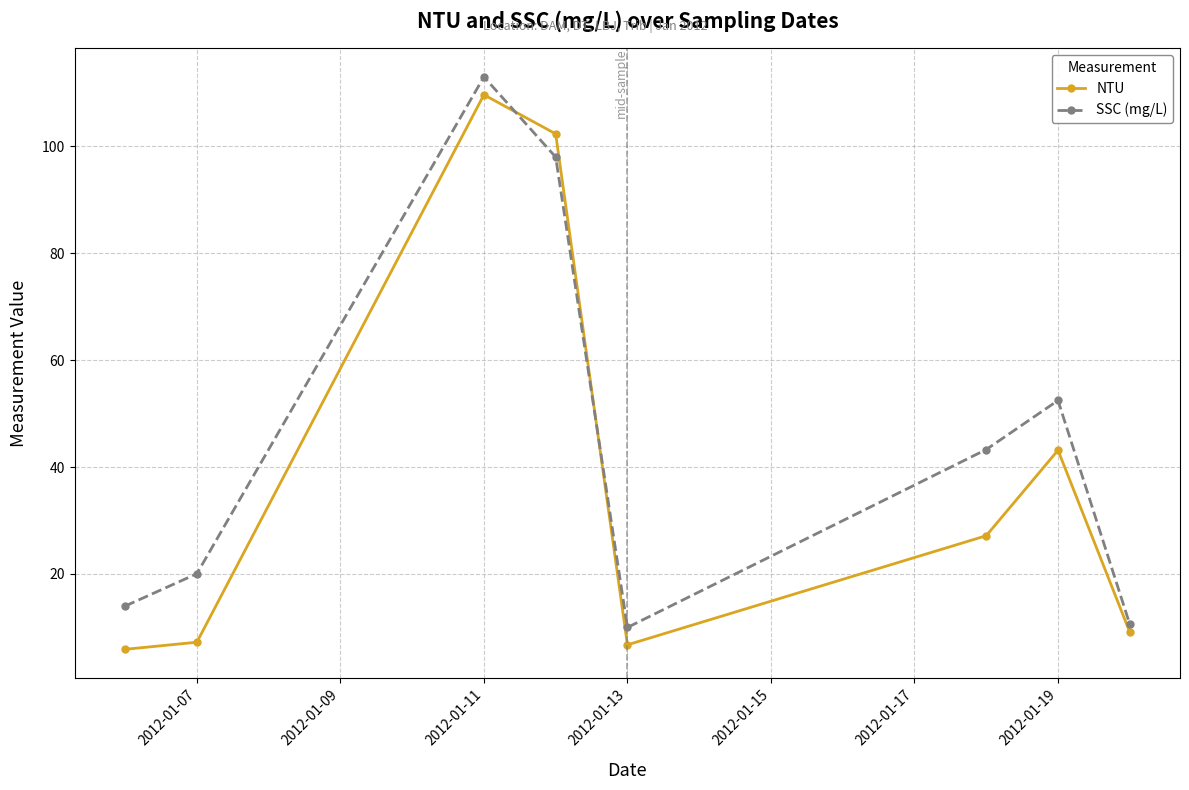

What is the difference between the second highest and second lowest values in the NTU series?

95.6